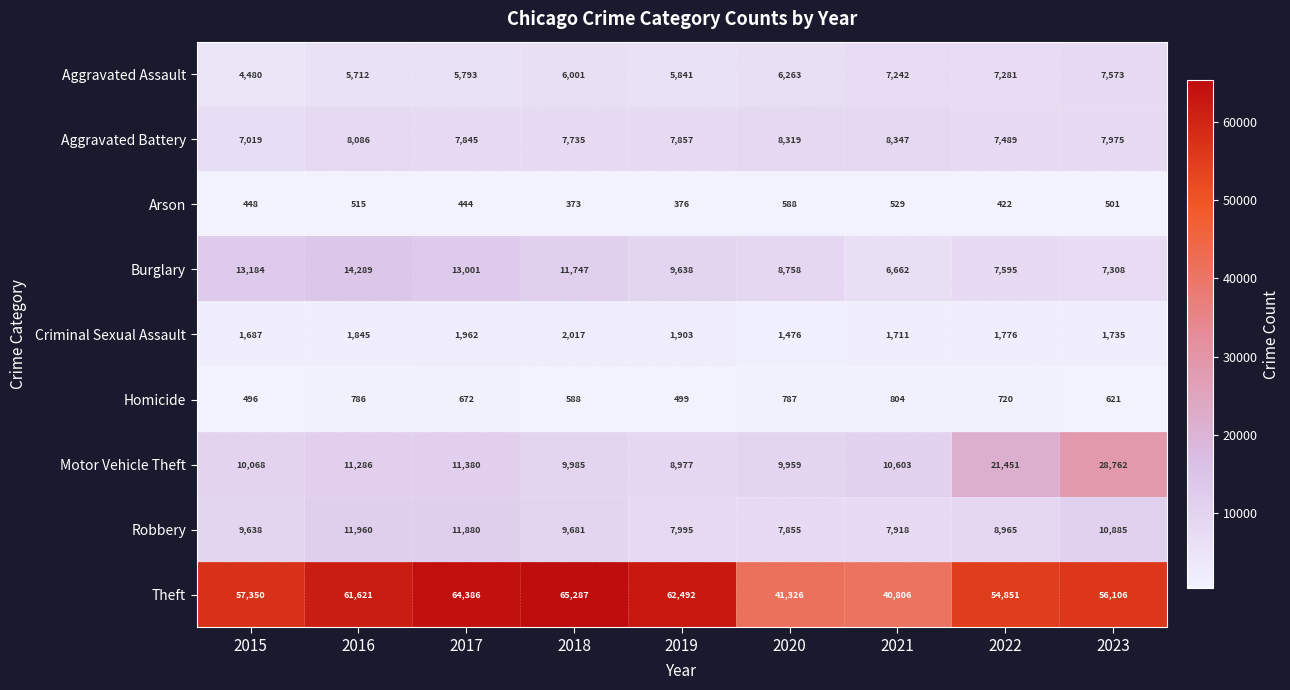

The value of Criminal Sexual Assault at 2023 is 1735. True or false?

True